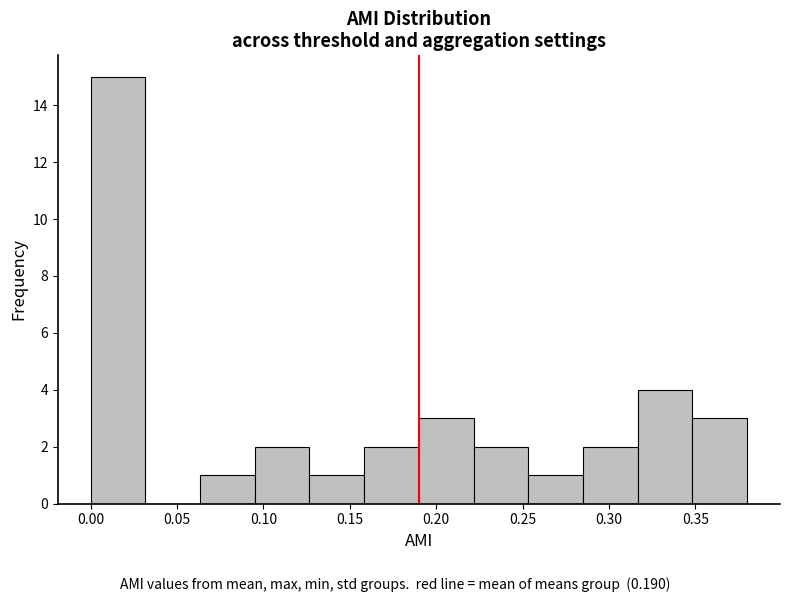

Over which range of the x-axis is the bar tallest?

0.000 to 0.030